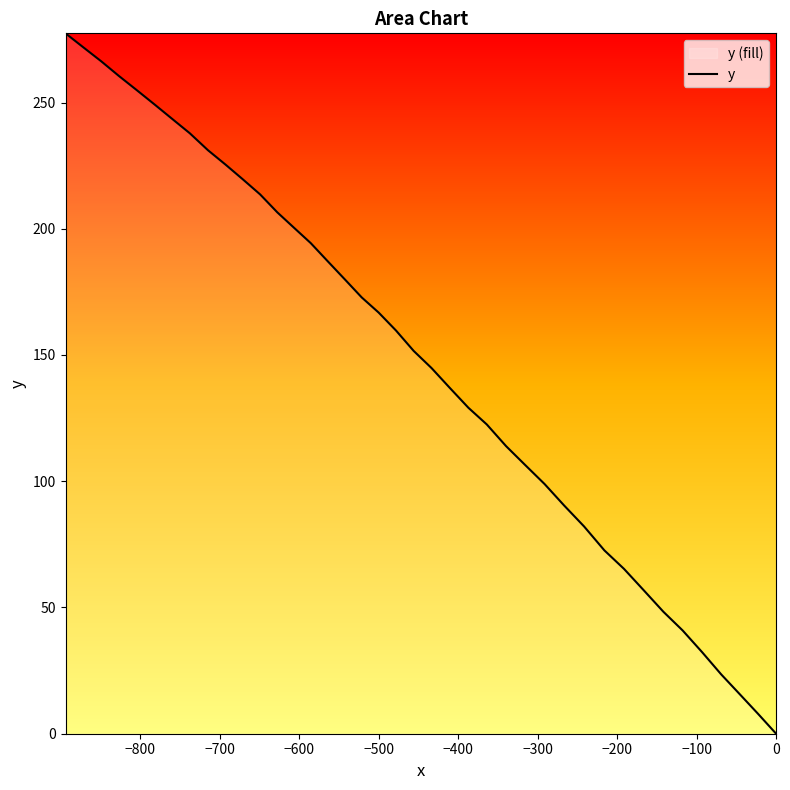

What is the difference between the maximum and minimum values?

277.4